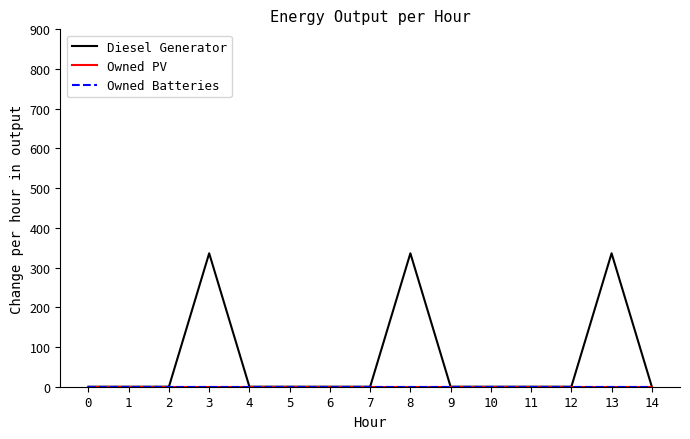

Which has a higher value, 4 or 14?

4